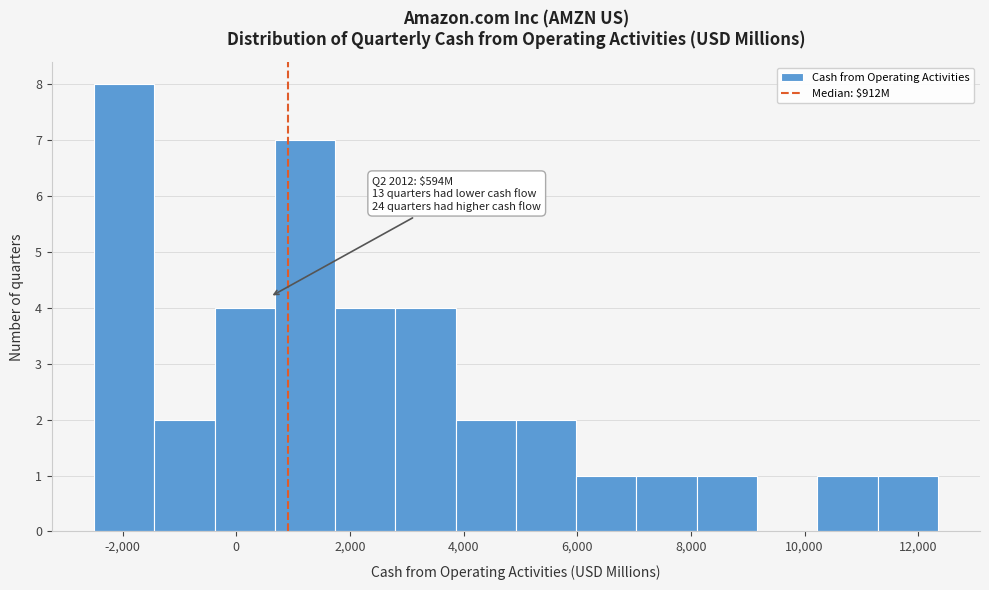

Over which range of the x-axis is the bar tallest?

-2600 to -1400